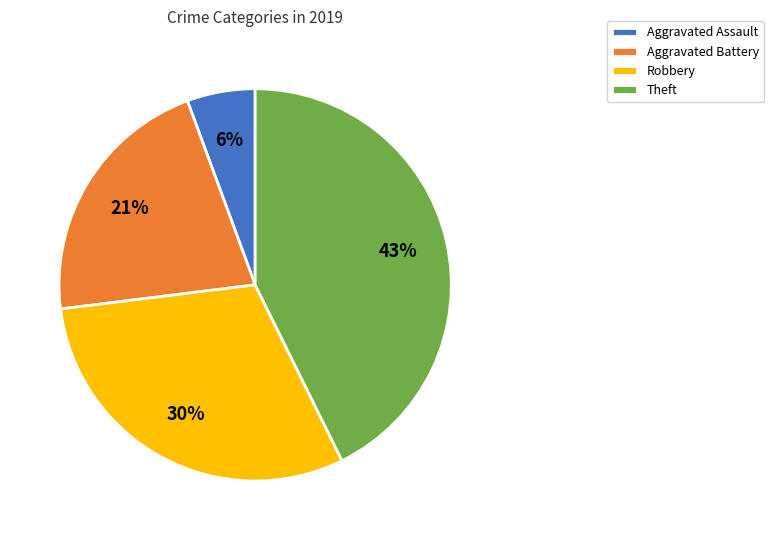

The Aggravated Assault slice represents 6% of the pie. True or false?

True